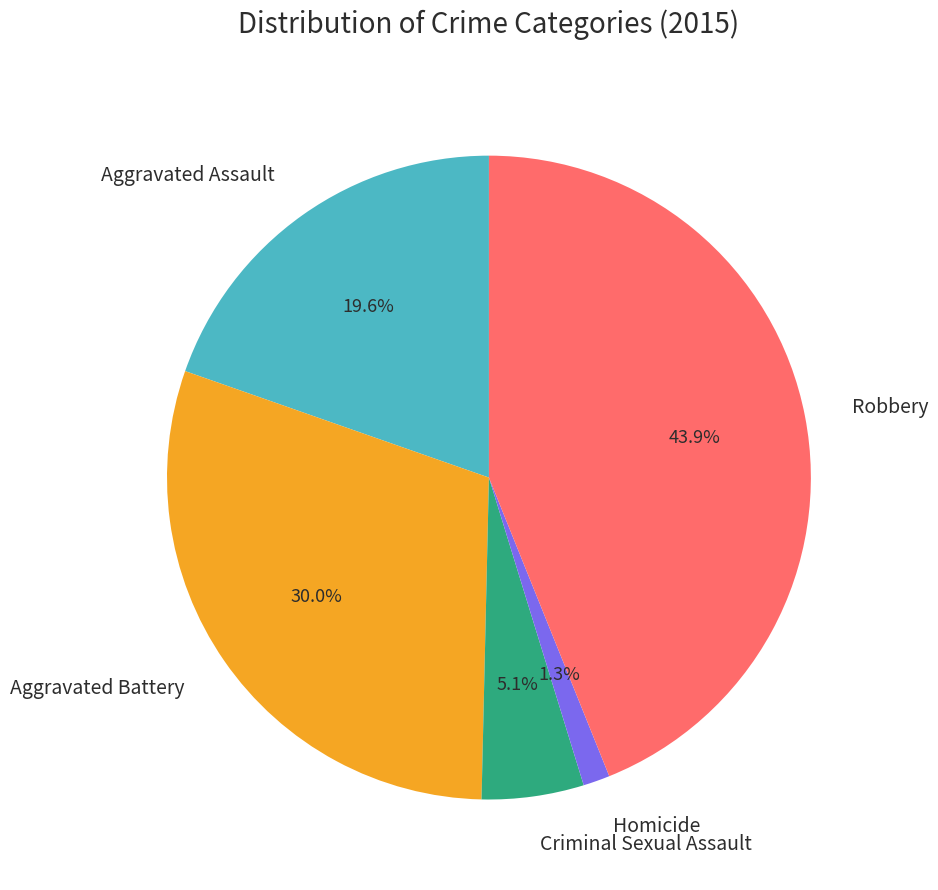

Is Aggravated Assault the majority of the pie?

No